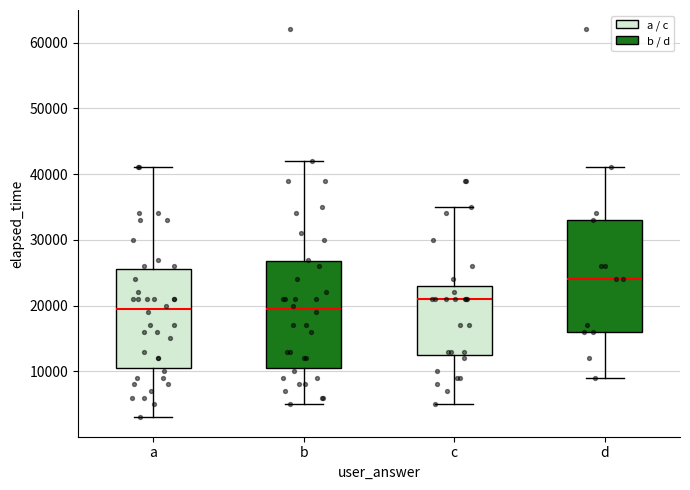

Reading left to right, read every box against the y-axis: the position of its median line, the range the box covers, and the ends of its whiskers. The values are not printed on the chart, so give them approximately, as read against the axis.

a: median 20000, box 11000 to 26000, whiskers 3000 to 41000
b: median 20000, box 11000 to 27000, whiskers 5000 to 42000
c: median 21000, box 13000 to 23000, whiskers 5000 to 35000
d: median 24000, box 16000 to 33000, whiskers 9000 to 41000